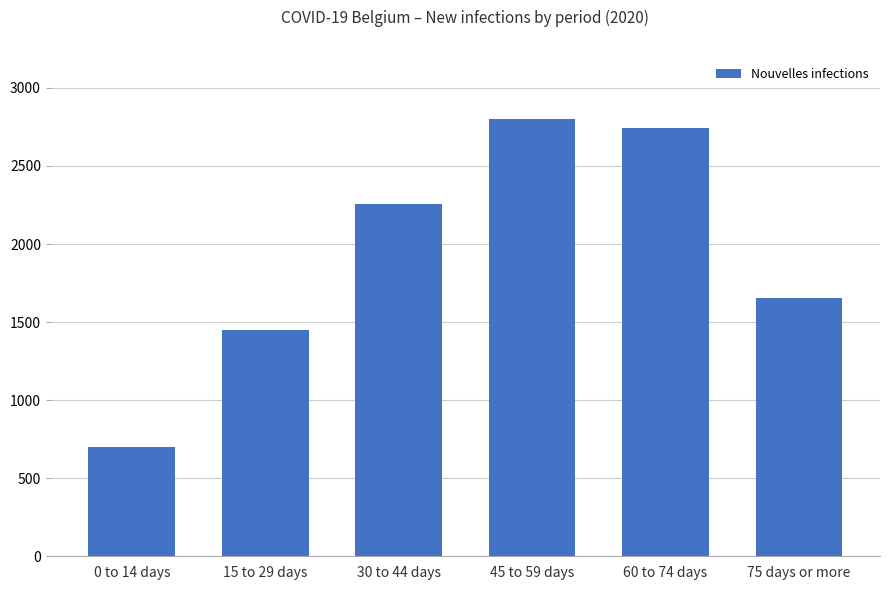

Is it true that the value at 75 days or more is 1653?

True